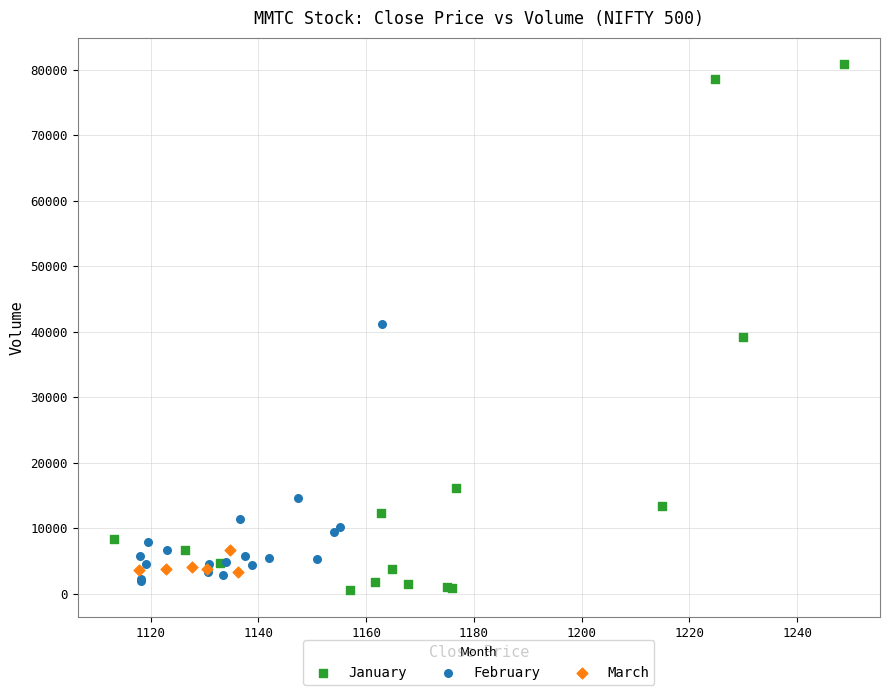

Which series reaches the maximum Y coordinate?

January